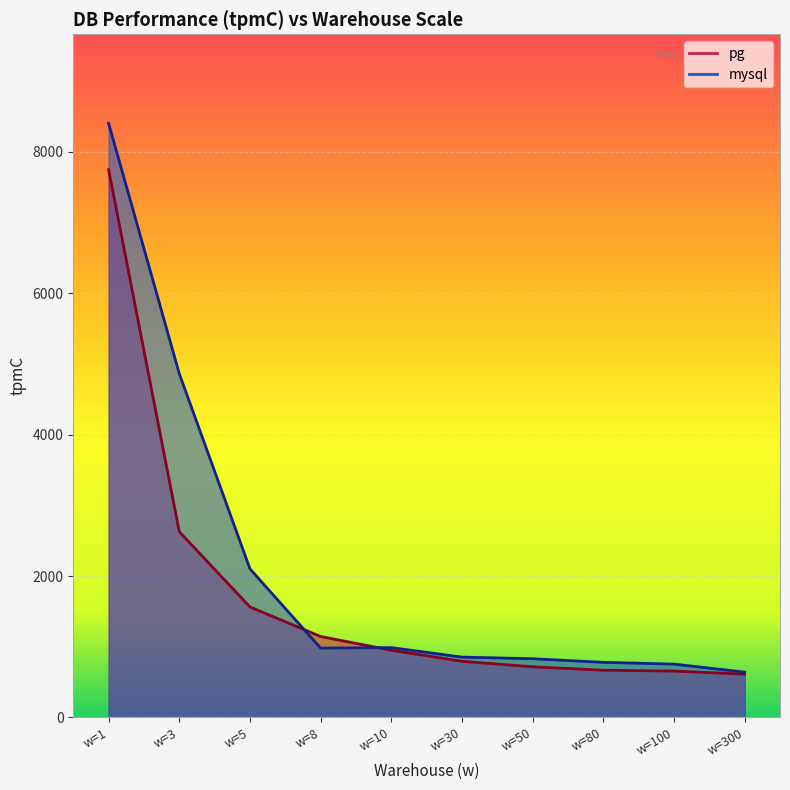

The value of pg_tpmC at w=5 is 2676.4. True or false?

False